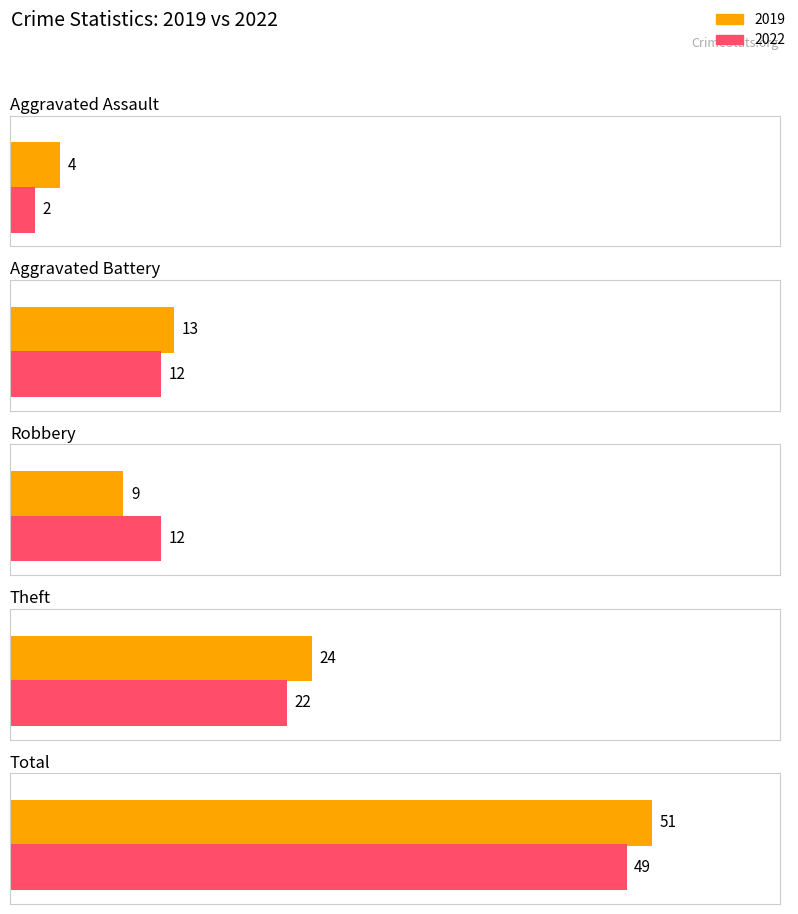

Is it true that Total equals 18 at 2018?

False